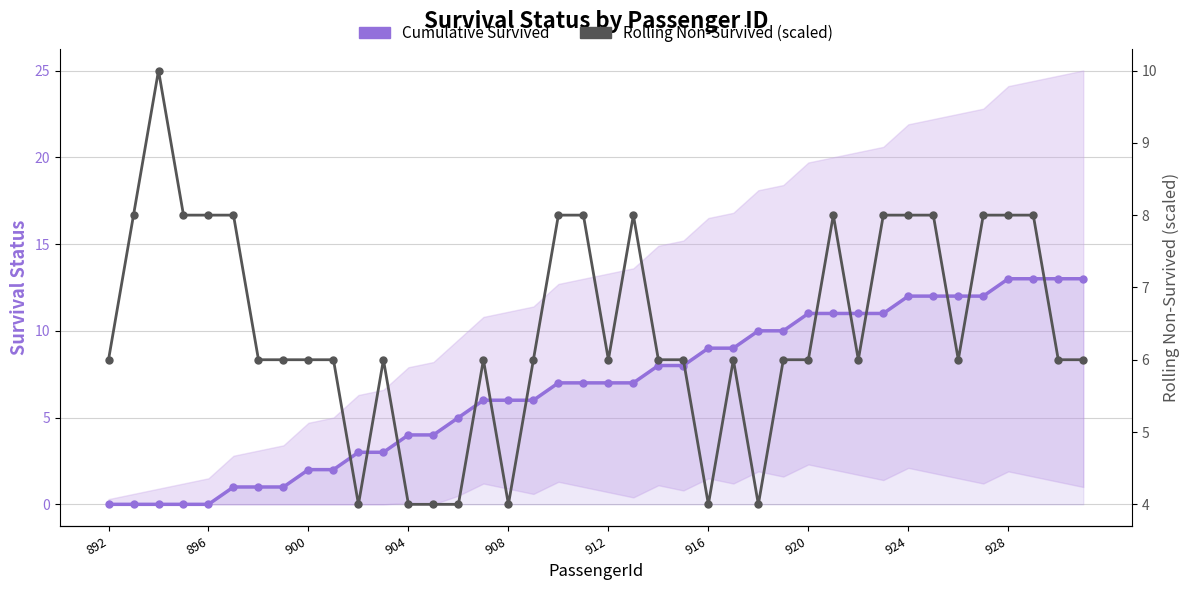

Which series has the largest range (max minus min)?

Cumulative Survived